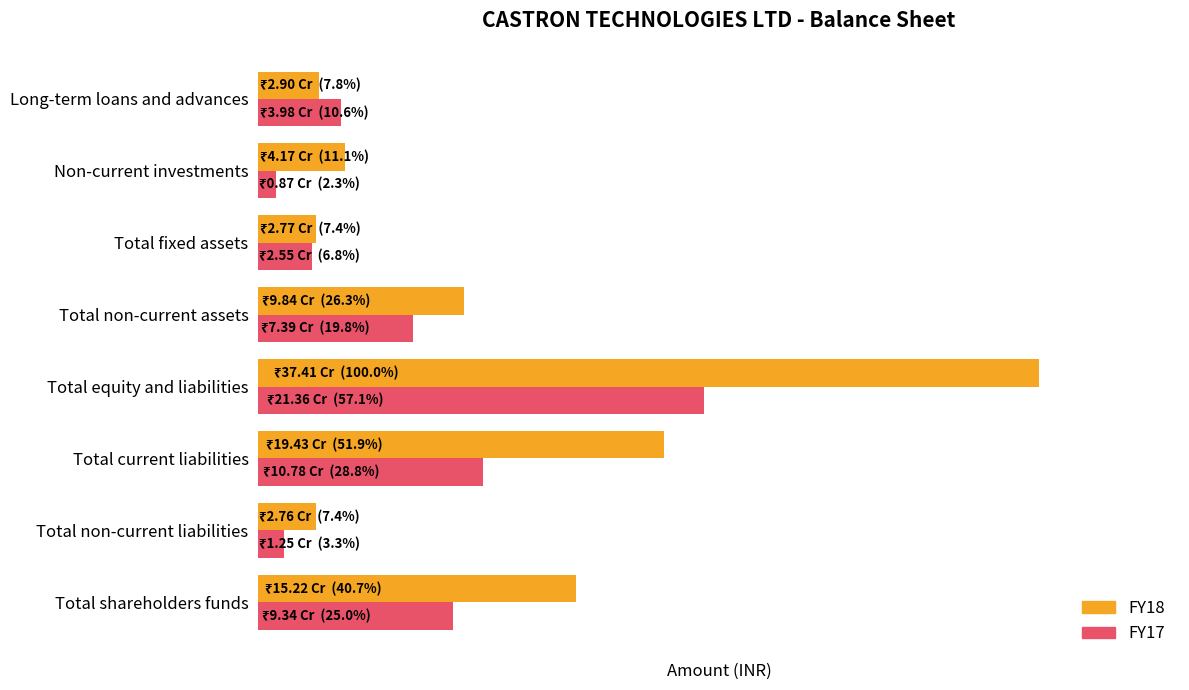

What are all the series names shown in the legend?

FY18, FY17